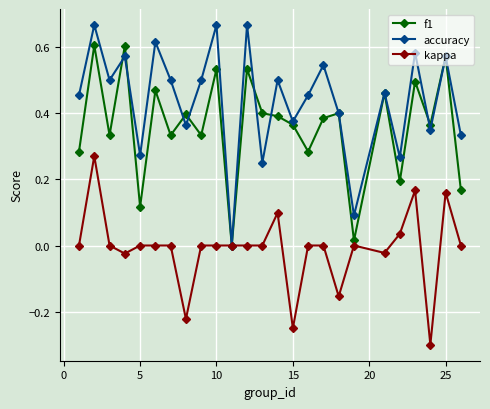

What is the minimum value shown in the chart?

-0.3